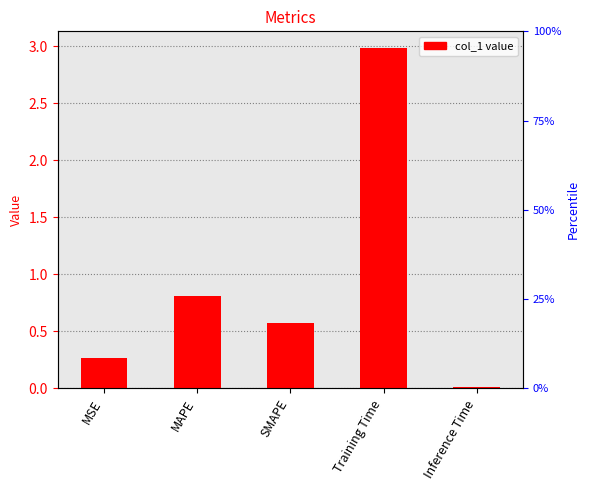

Rank the categories by value from lowest to highest.

Inference Time, MSE, SMAPE, MAPE, Training Time